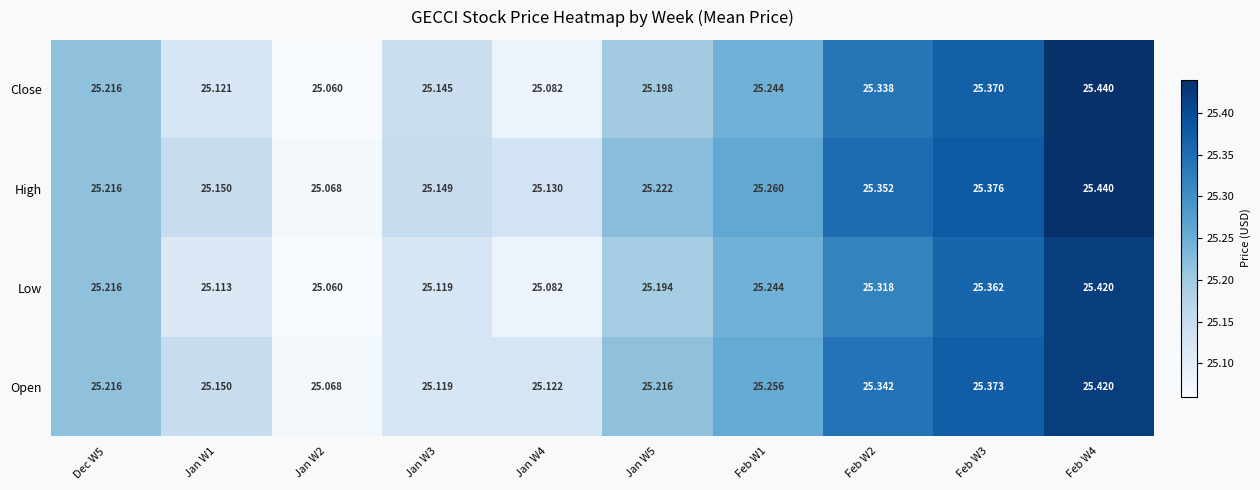

Is the value of Close at Jan W5 greater than the value of High at Feb W3?

No